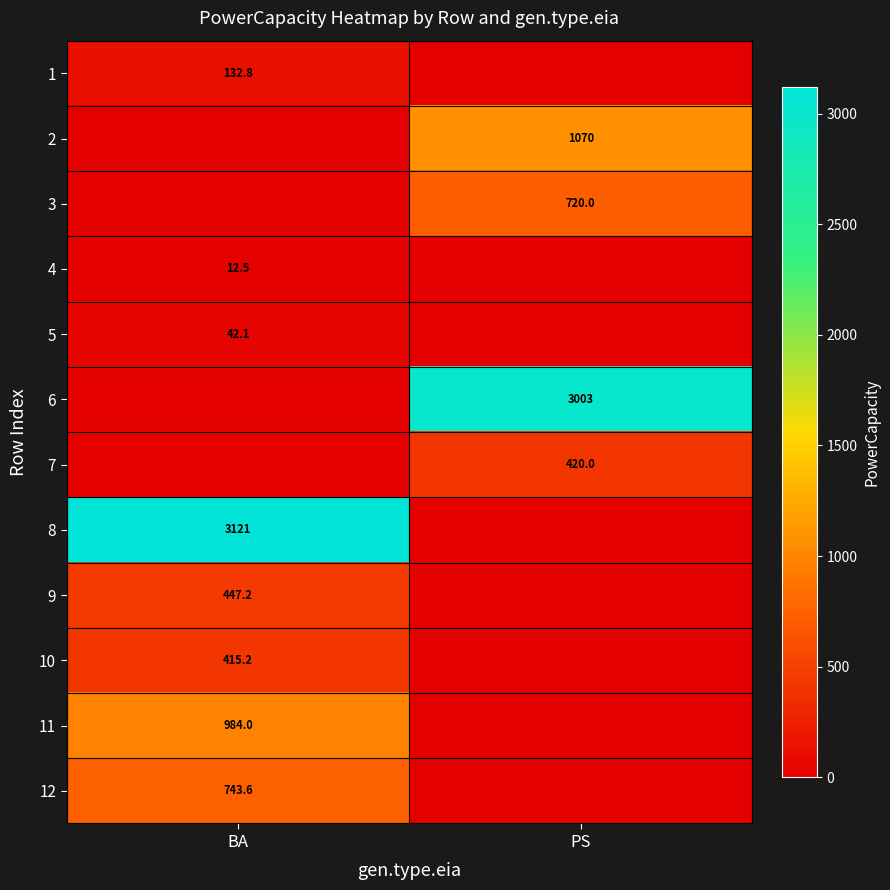

How many categories are shown in the chart?

2